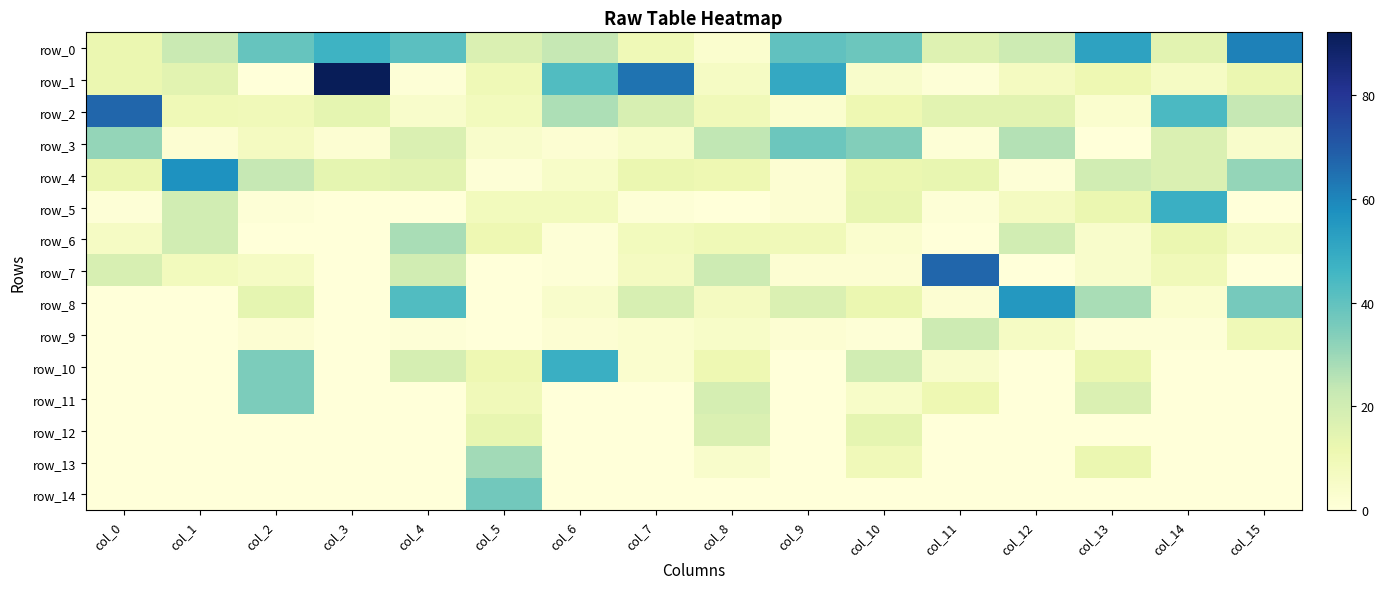

What is the difference between the maximum and second lowest values in the row_8 series?

55